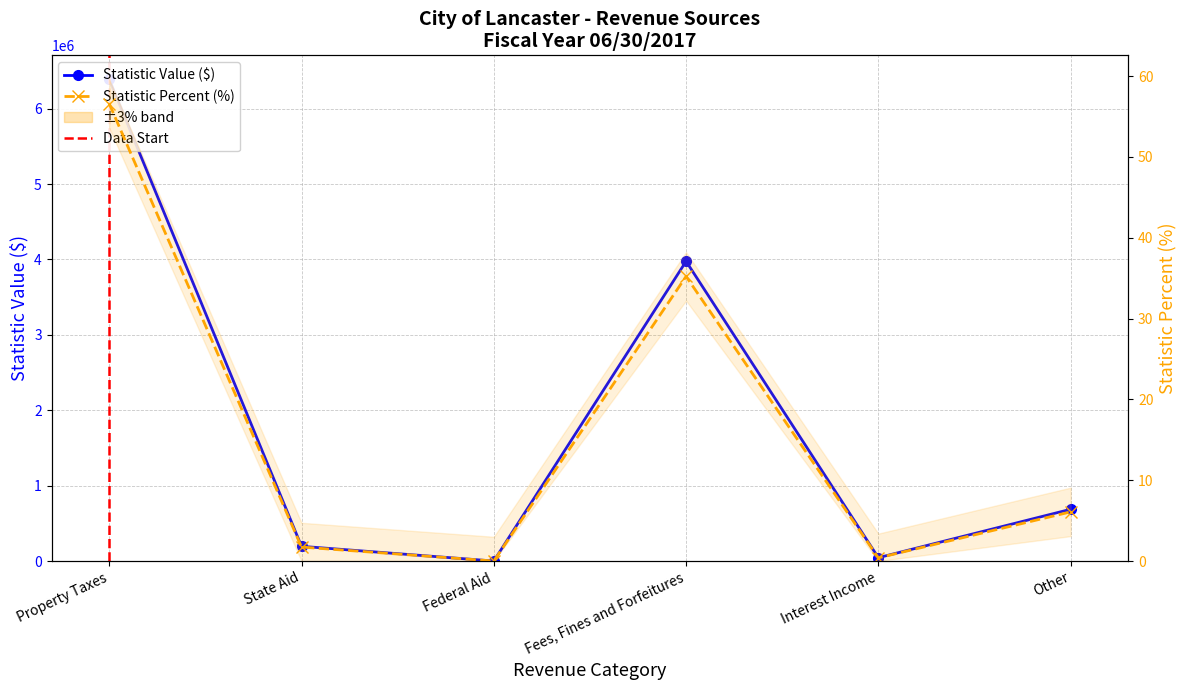

The value of Revenue Sources (Value) at State Aid is 75895.8. True or false?

False